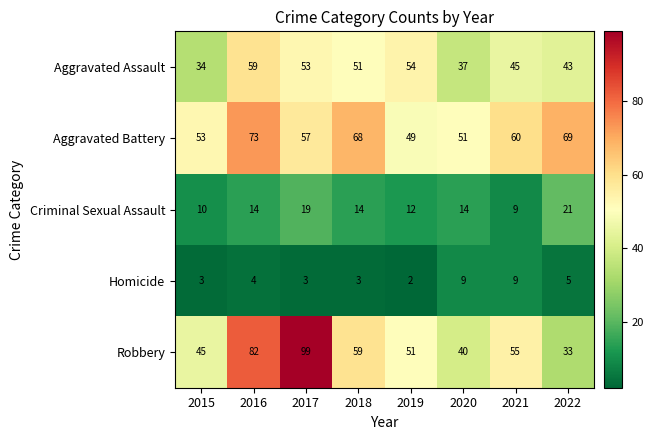

What is the total value across all series at 2017?

231